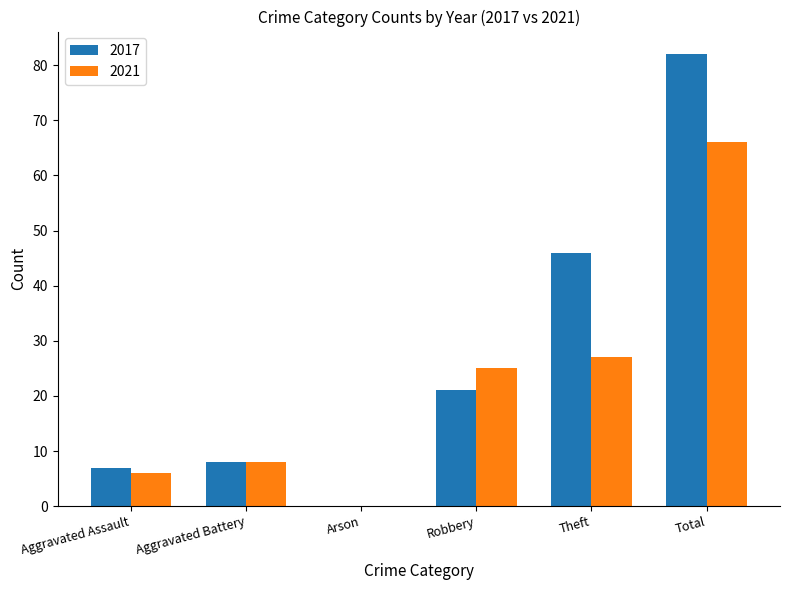

Which label corresponds to the largest value in the chart?

Total